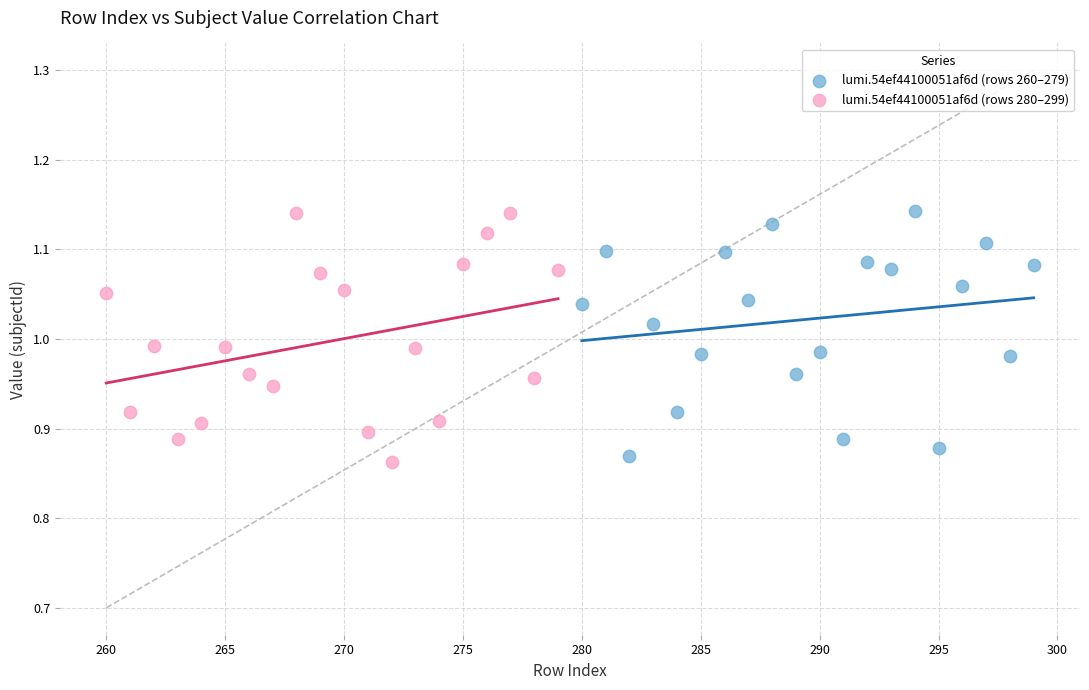

What are all the series names shown in the legend?

lumi.54ef44100051af6d (rows 260–279), lumi.54ef44100051af6d (rows 280–299)